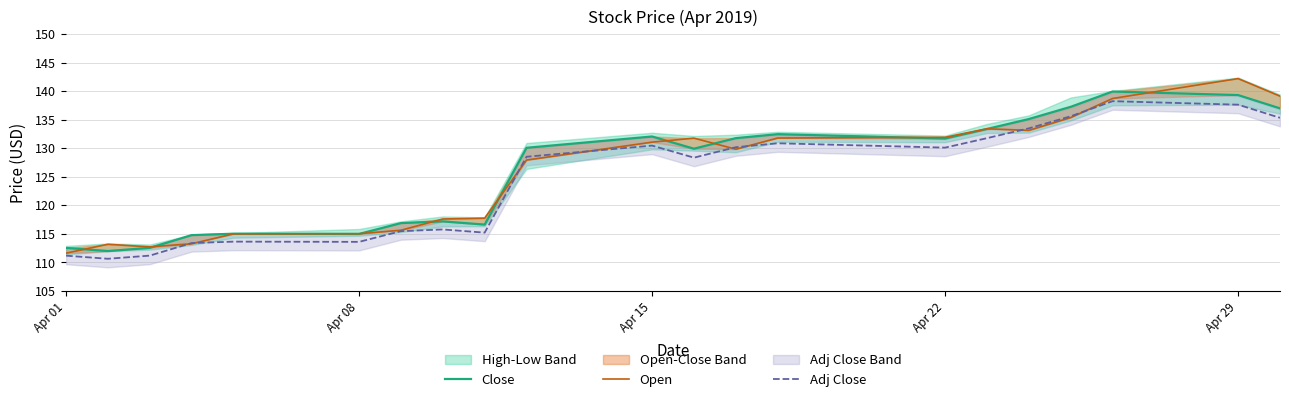

What is the maximum value for Adj Close?

138.2